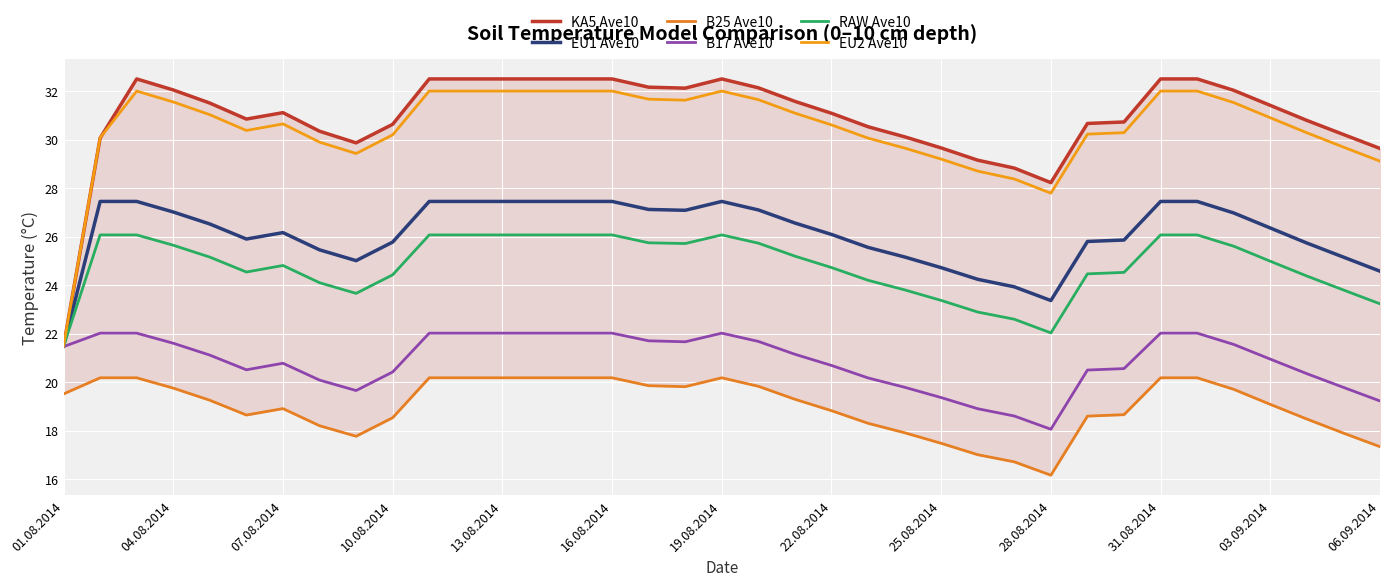

In B25 Ave10, how many points are lower than both neighbors (excluding endpoints)?

4